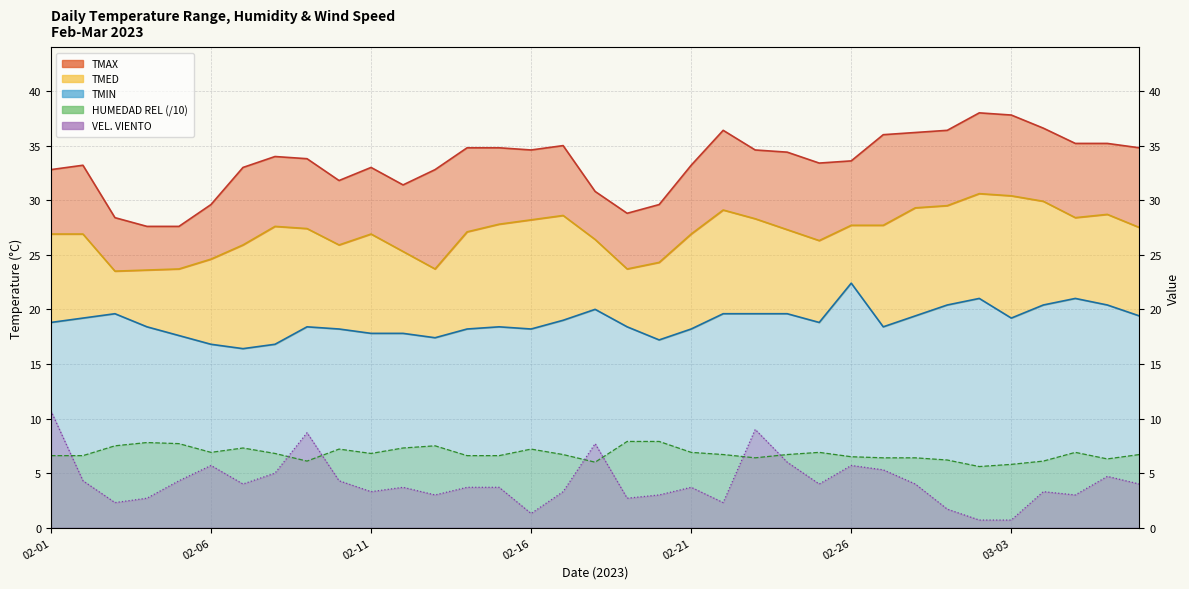

What is the difference between the highest and lowest values at 02-13?

29.8